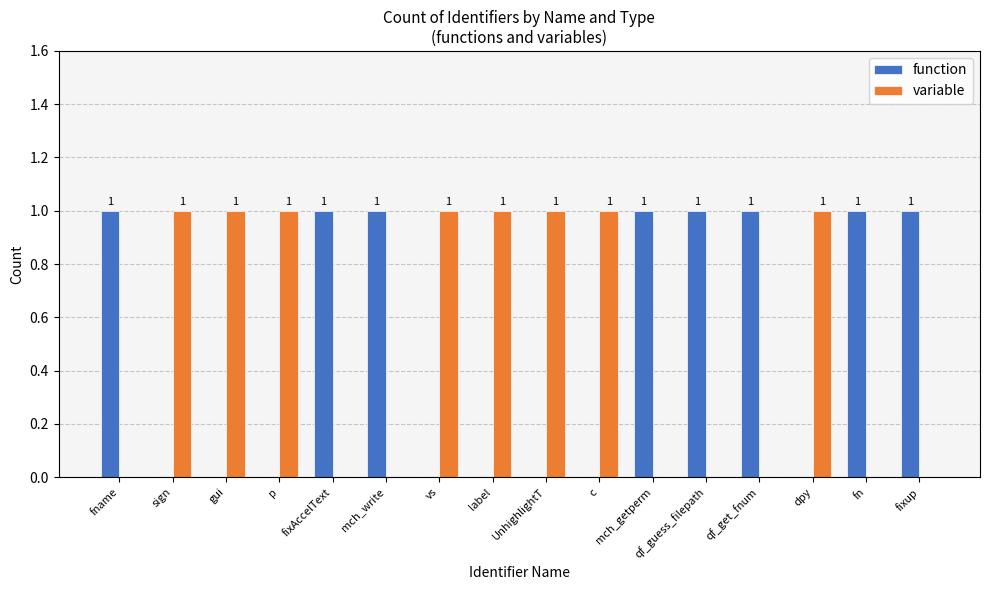

Is the value of function at dpy greater than the value of variable at dpy?

No